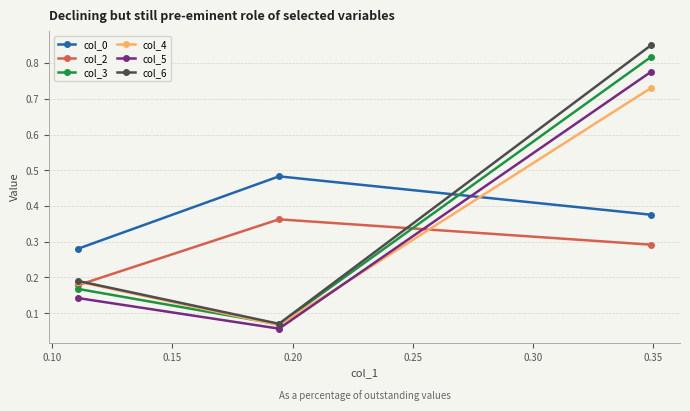

How many col_2 values are between 0 and 1?

3